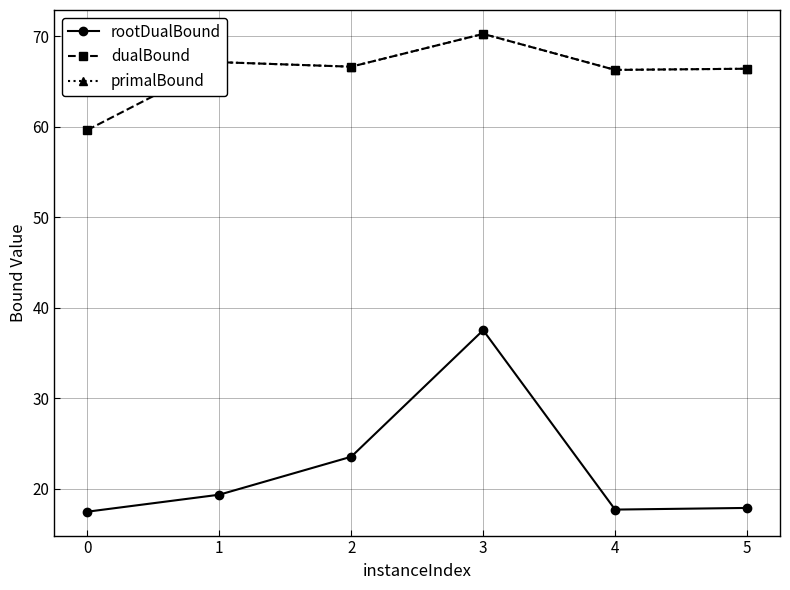

What is the value of the primalBound point at the 3rd from the left?

66.6